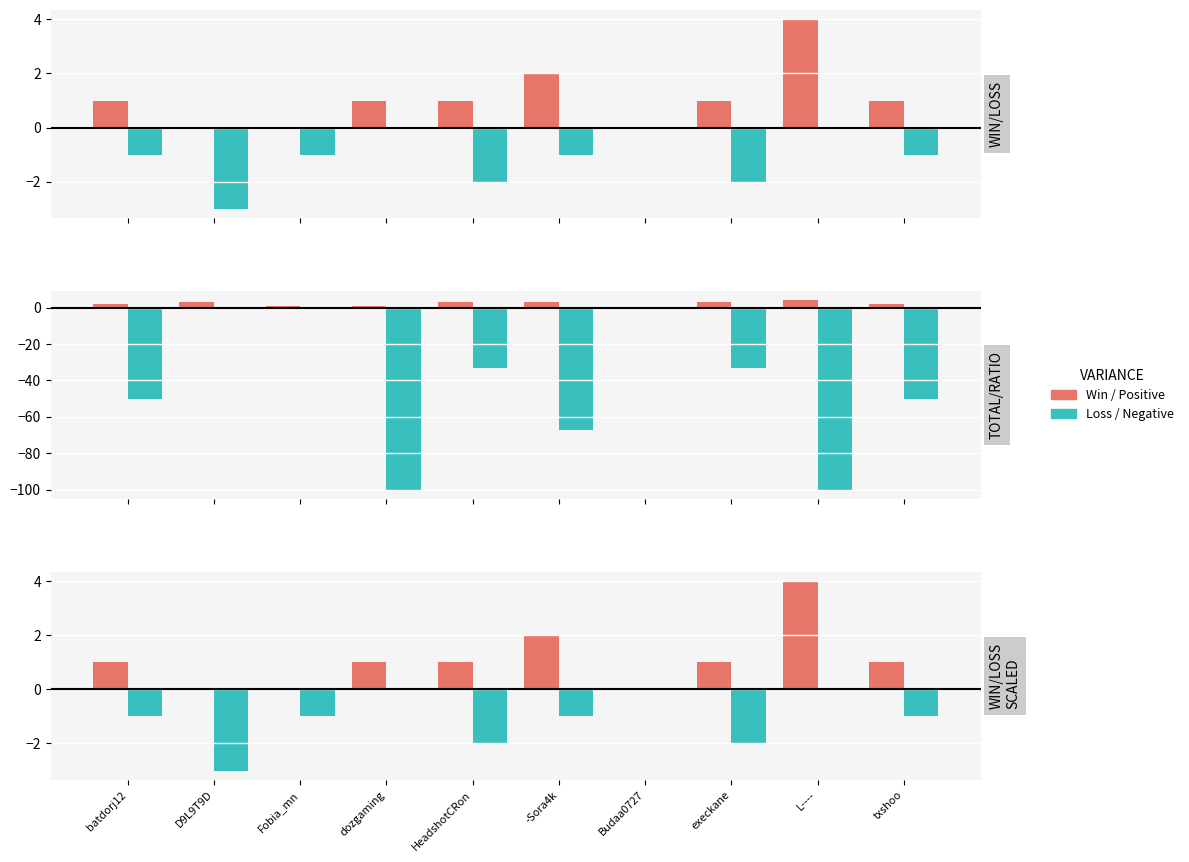

The value of Loss_scaled at execkane is -1. True or false?

False